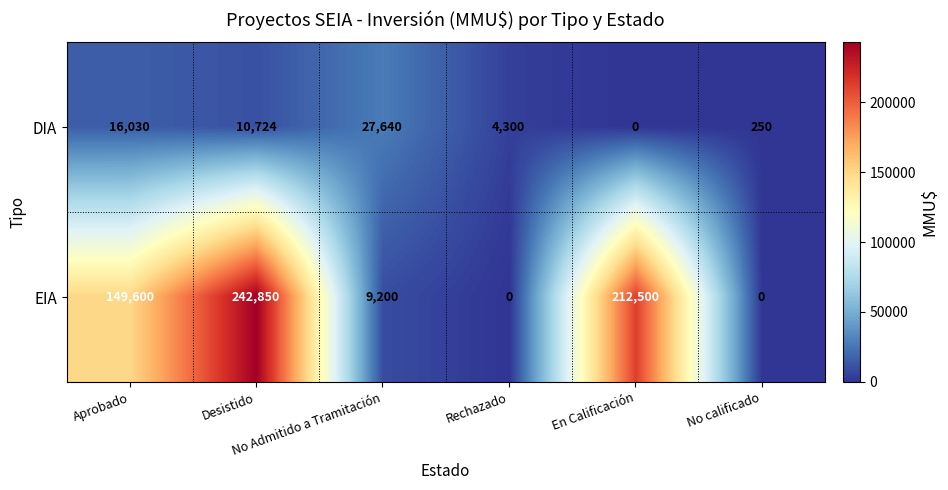

What is the average value of the EIA series?

102358